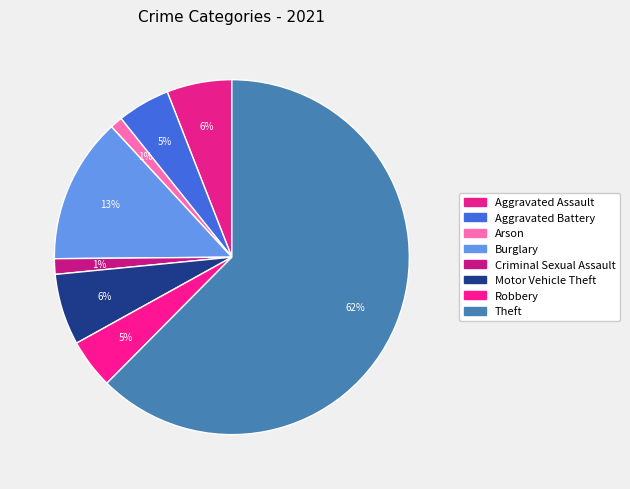

Is it true that Burglary is 19% of the pie?

False